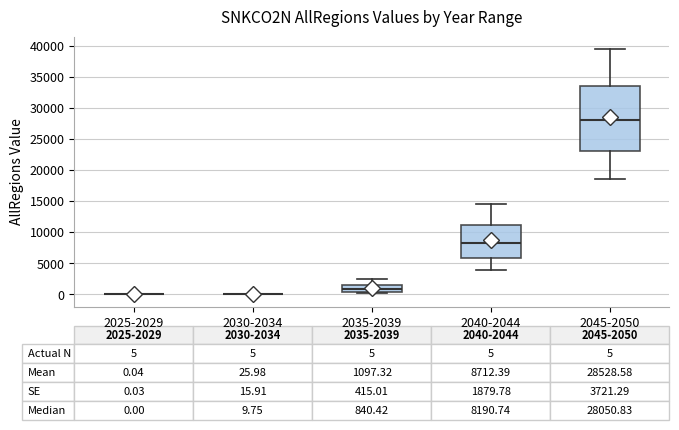

Which box is the tallest, from its lower edge to its upper edge?

2045-2050